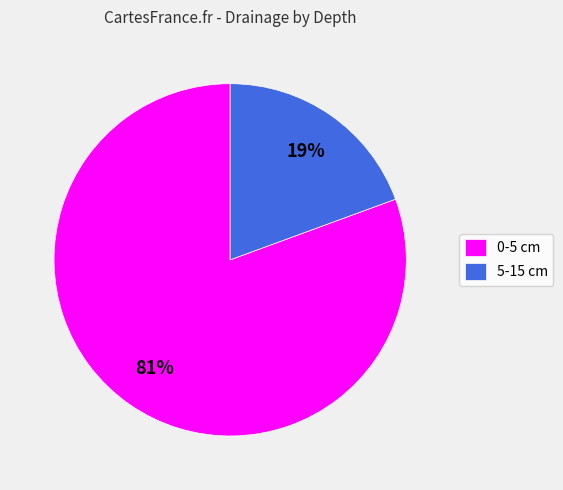

What is the smallest slice in the pie chart?

5-15 cm